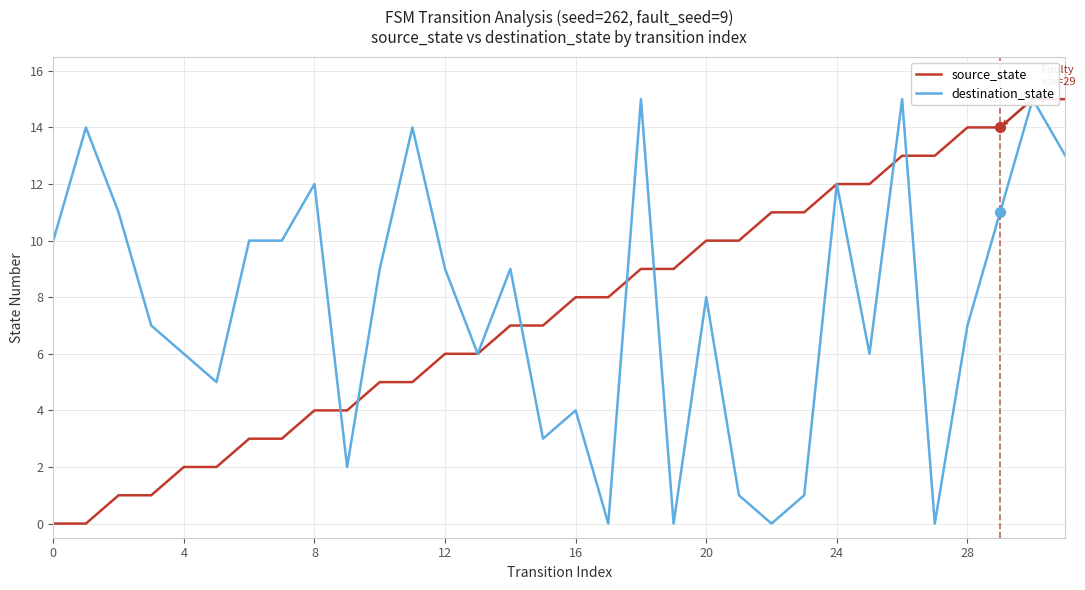

Which series reaches the maximum Y coordinate?

source_state